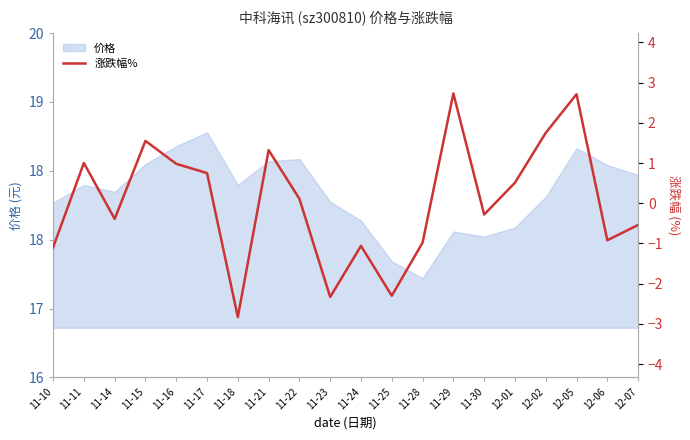

What is the value of the 18th point from the left?

2.7